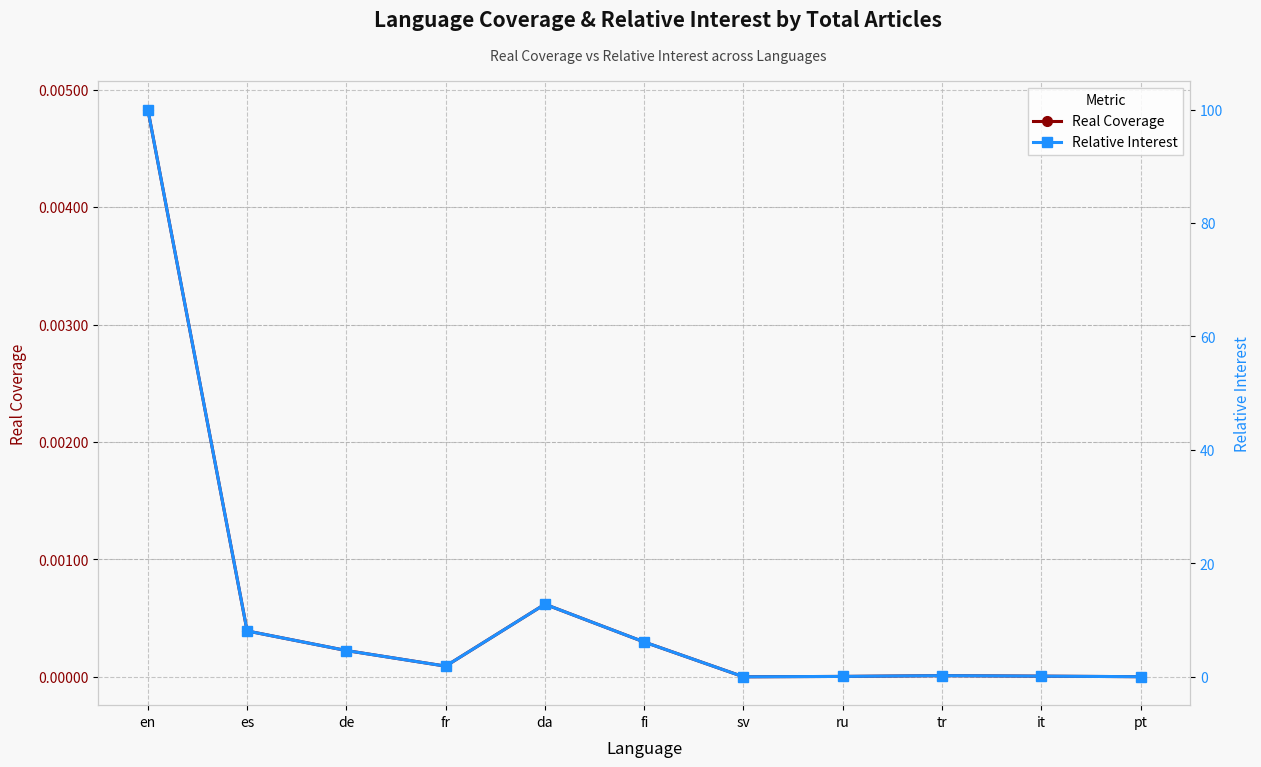

Is it true that Relative Interest equals 3.3 at fr?

False